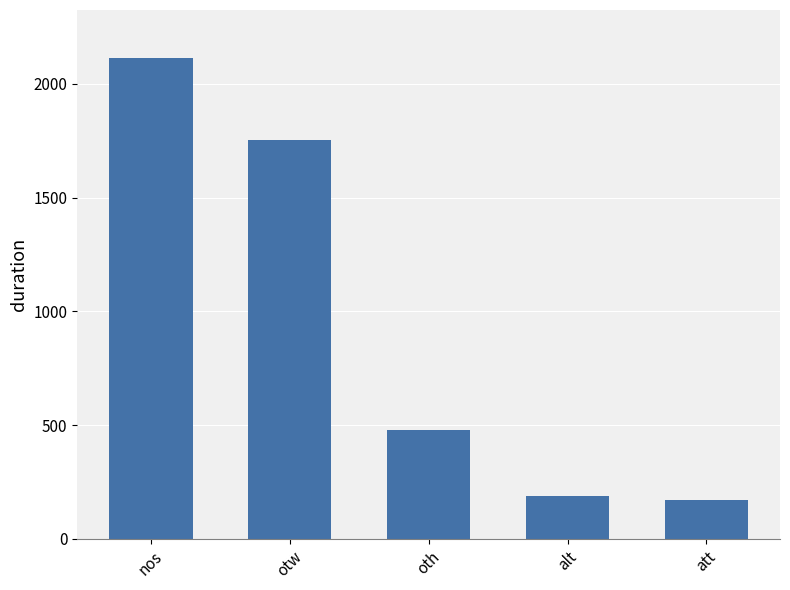

Reading left to right, list all the values displayed in this chart.

2113	1754	480	190	171